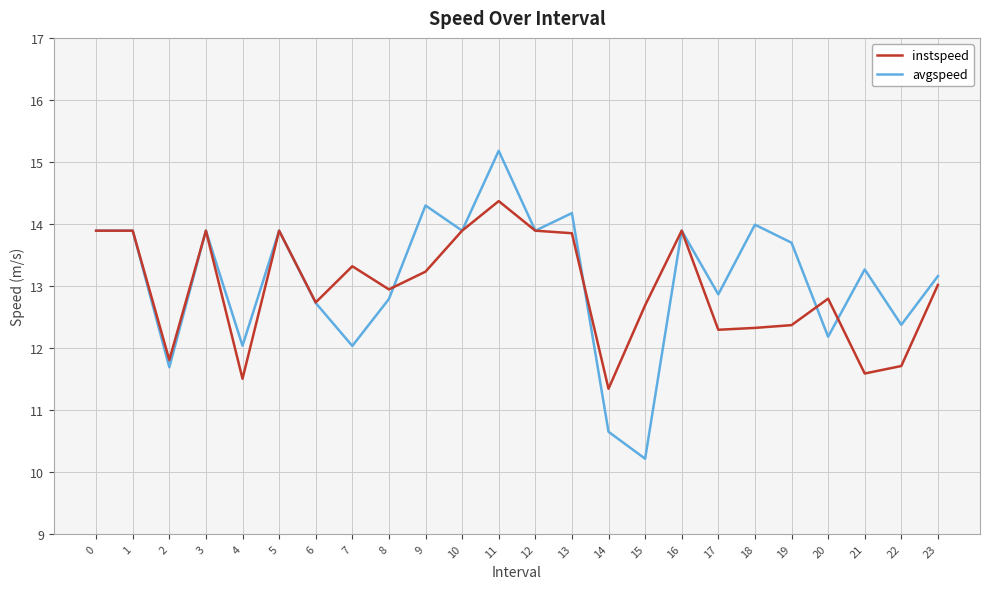

Where is instspeed nearest to the value 12?

2